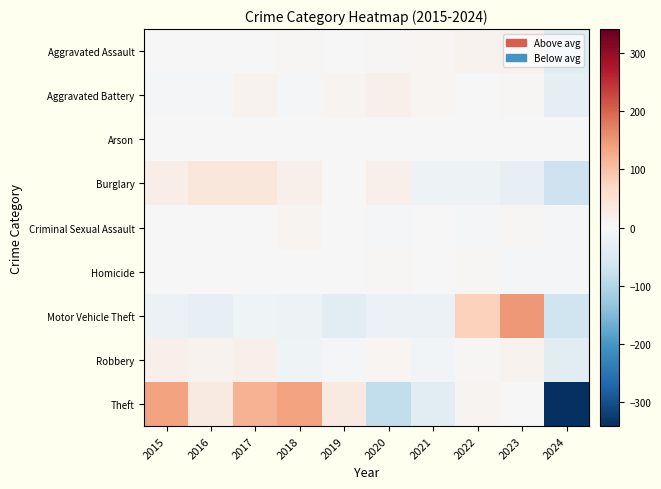

List the series in order of their peak value, highest first.

Motor Vehicle Theft, Theft, Burglary, Robbery, Aggravated Battery, Aggravated Assault, Criminal Sexual Assault, Homicide, Arson